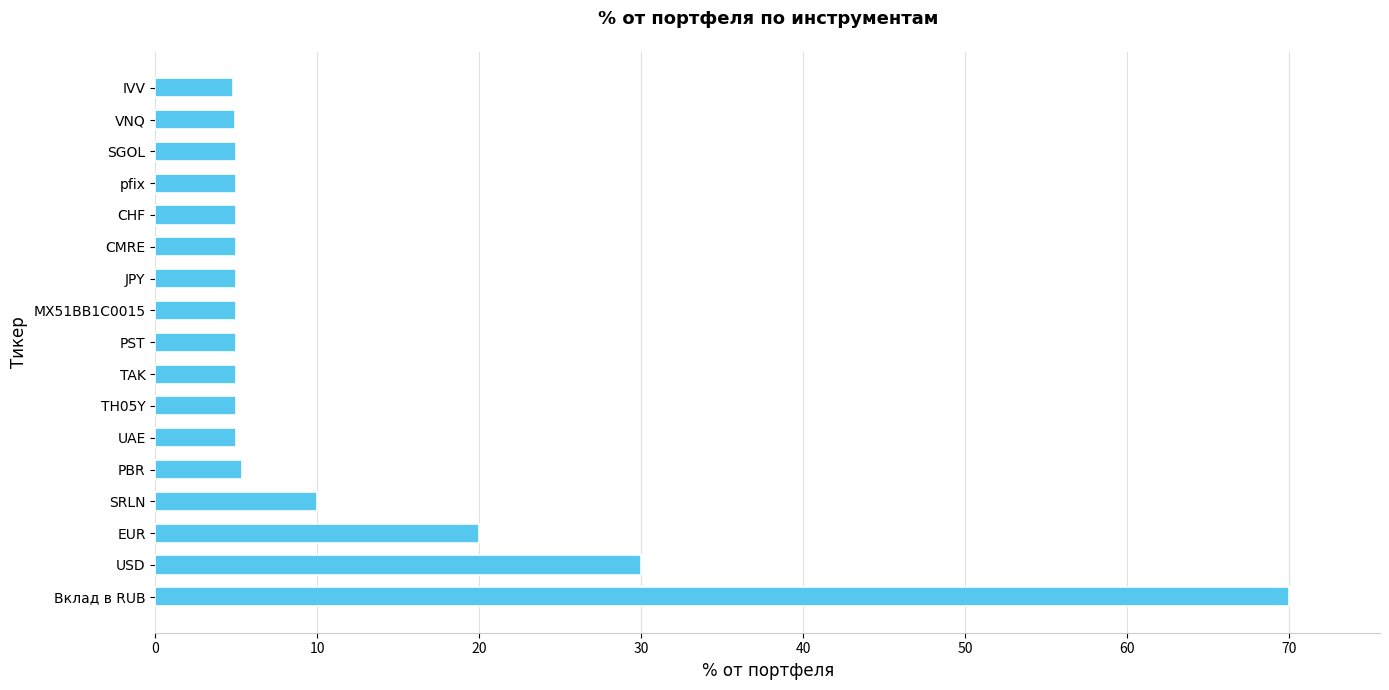

The value at UAE is 2.4. True or false?

False